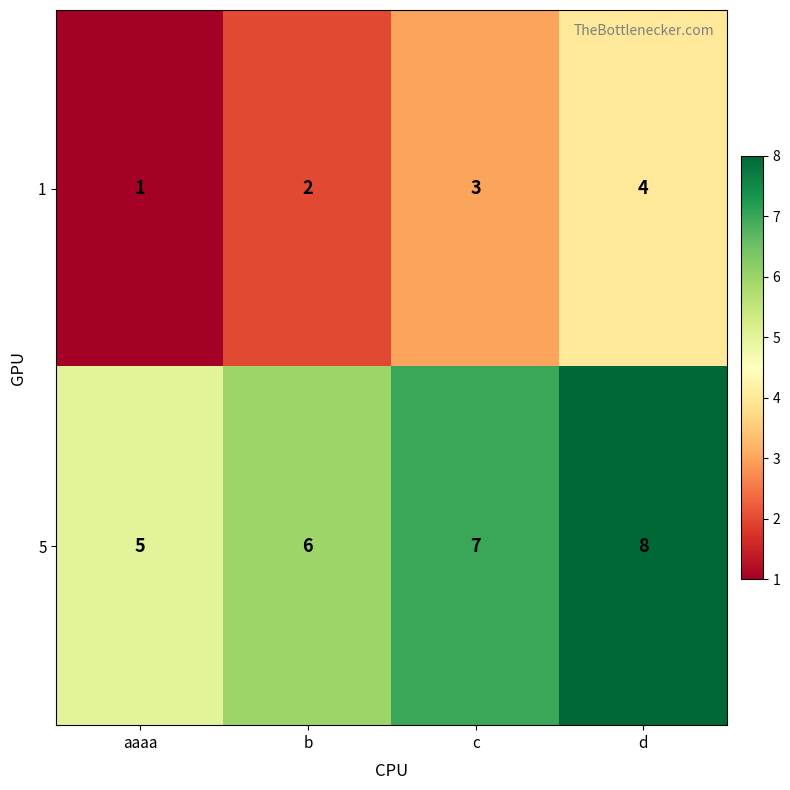

What is the sum of the 5 values at b and aaaa?

11